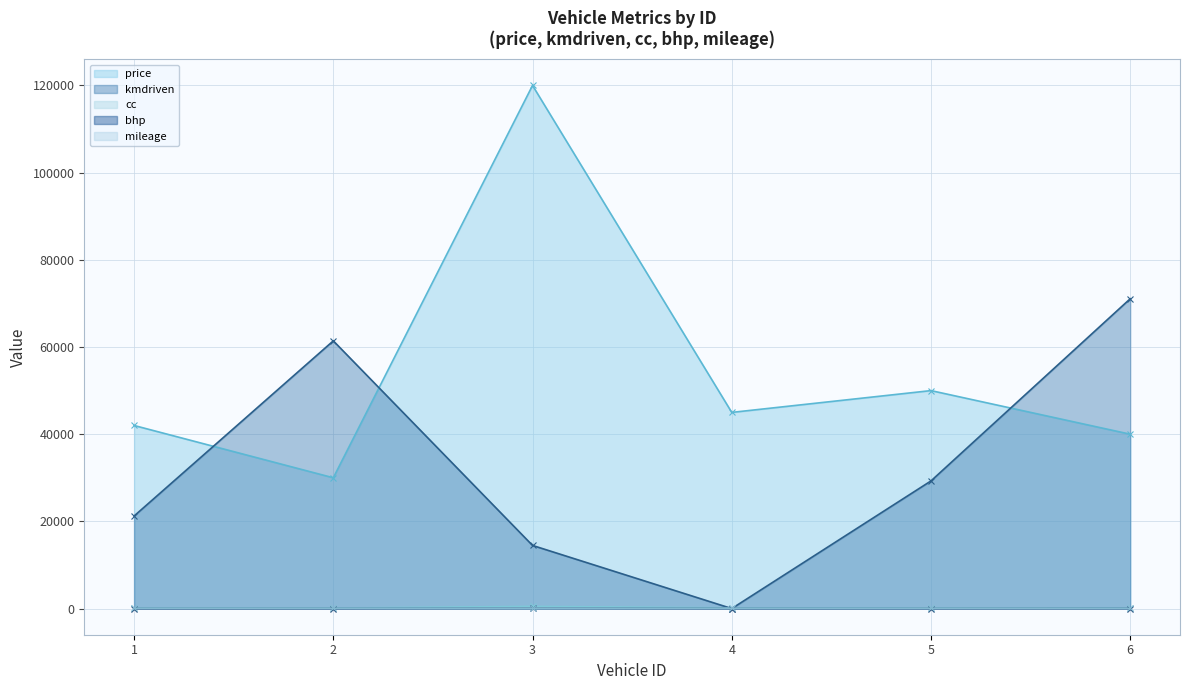

True or false: kmdriven has more than 2 interior local peaks.

False